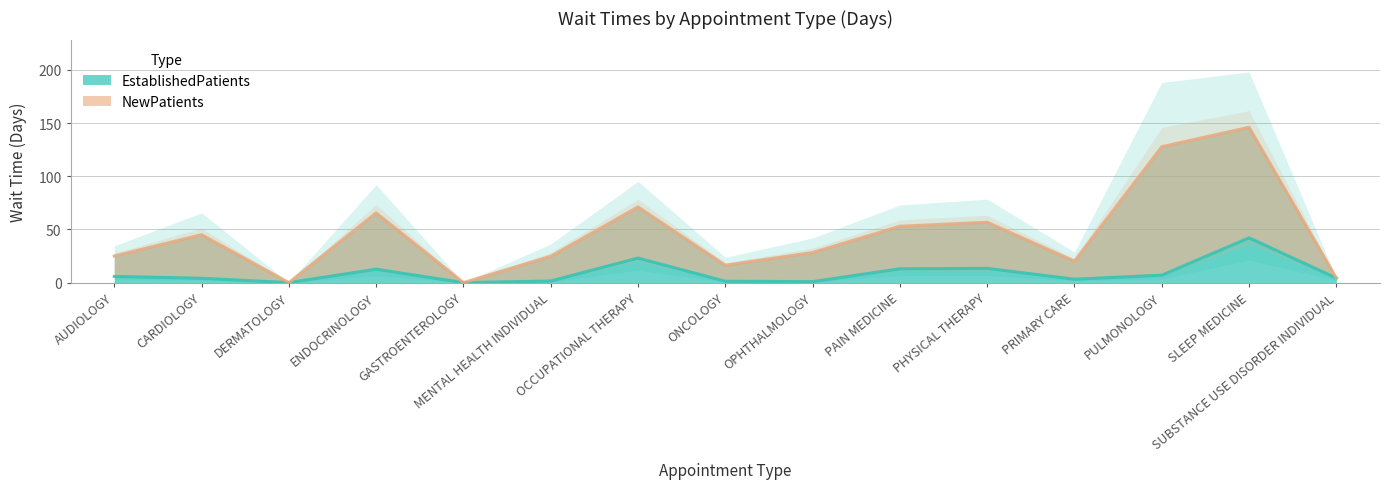

How many lines are shown in the chart?

2